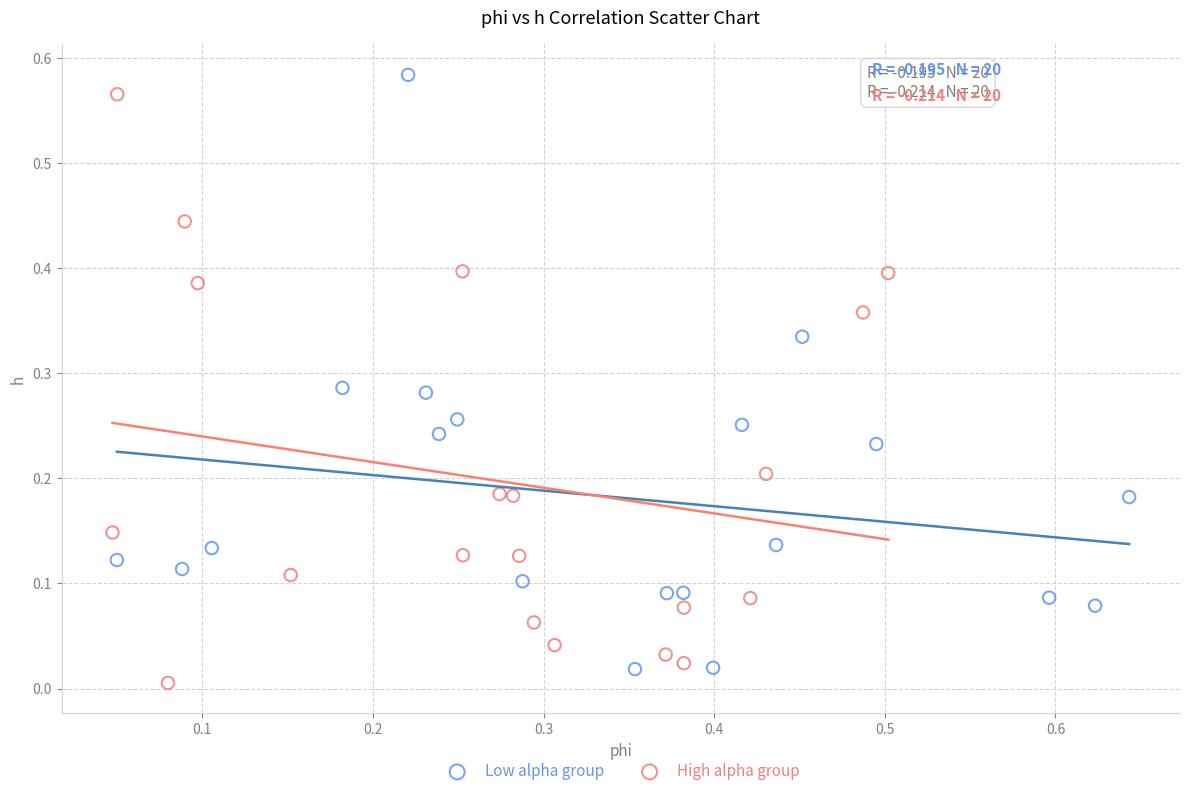

Which series contains the highest Y value?

Low alpha group